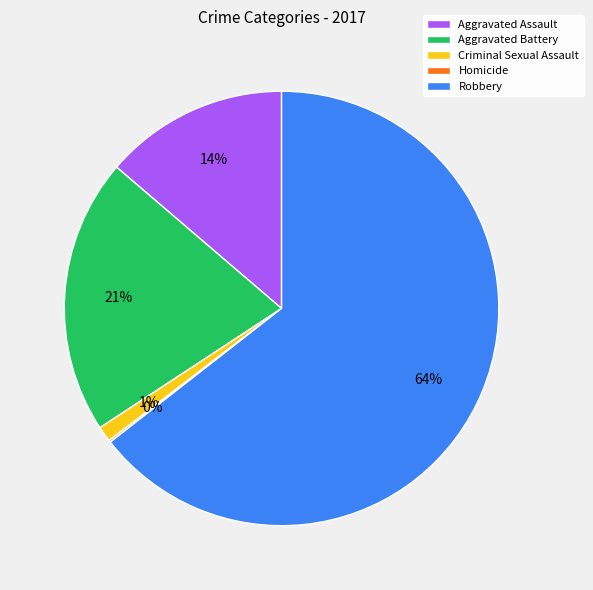

The Robbery slice represents 64% of the pie. True or false?

True